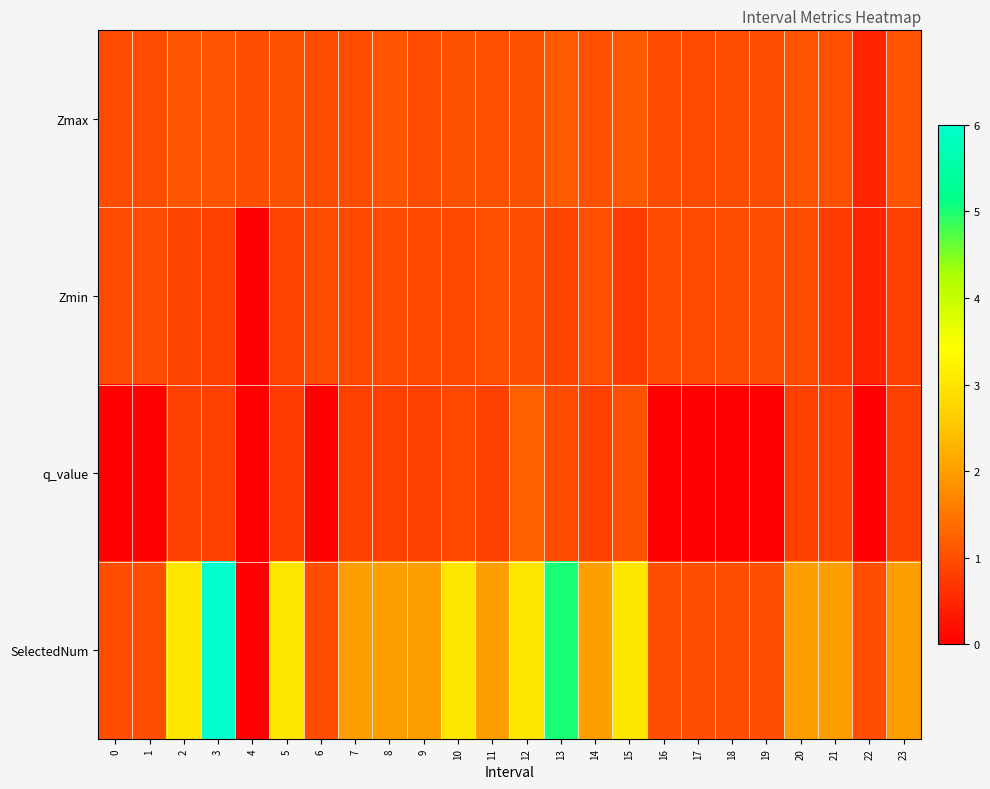

Which label corresponds to the largest value in the chart?

3